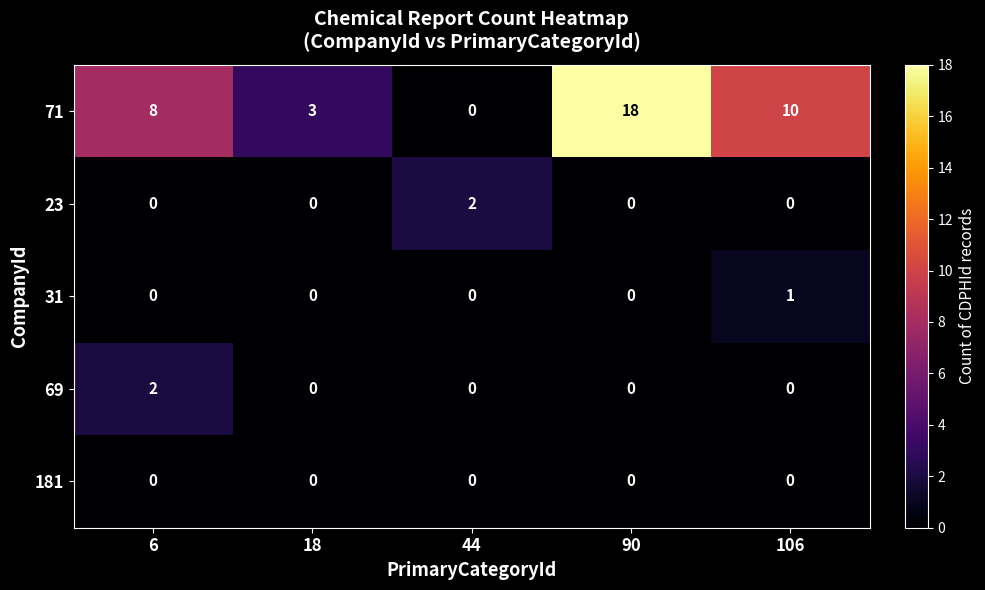

Which series has the widest spread of values?

71